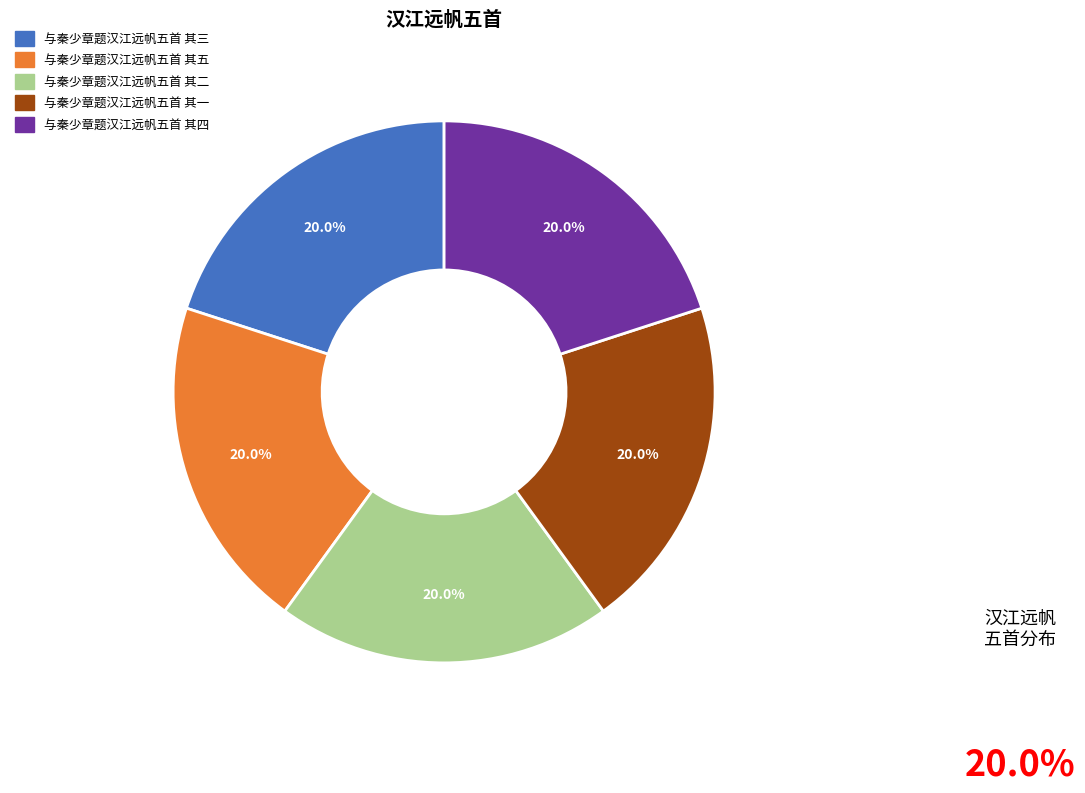

Is there a majority slice in this chart?

No